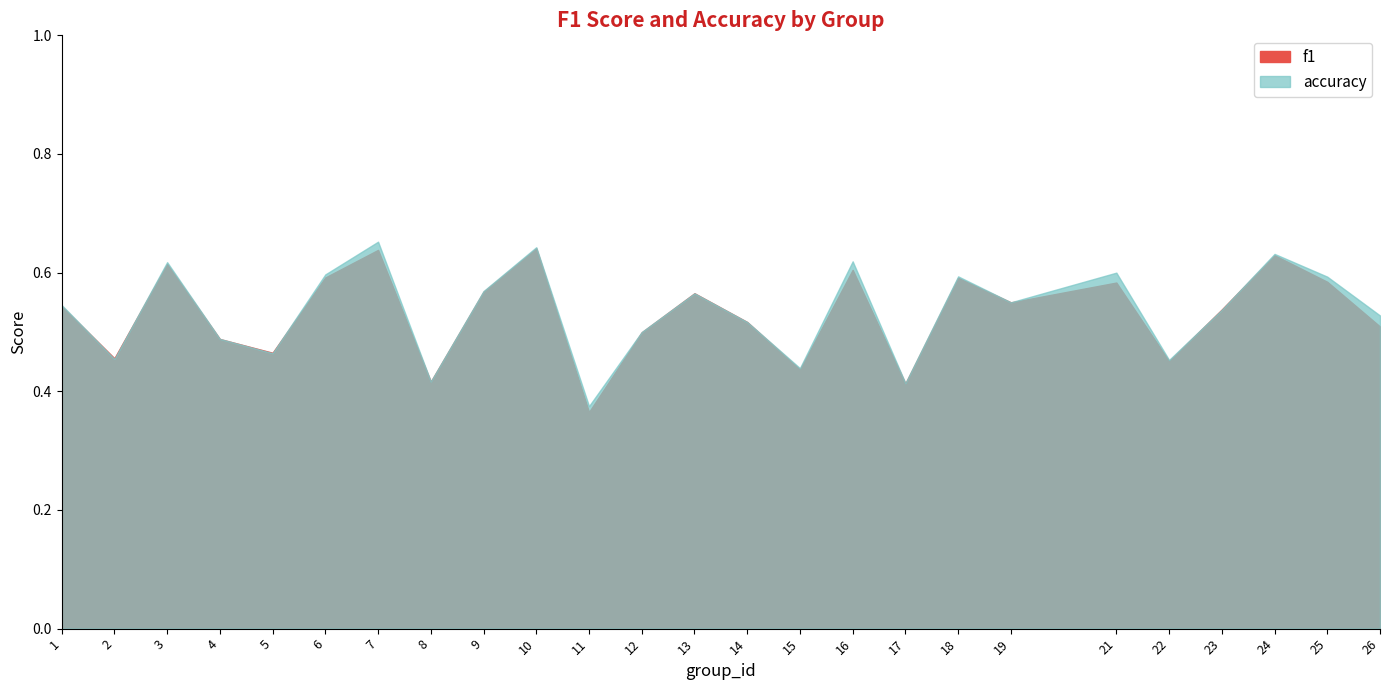

How many f1 values are between 0 and 1?

25